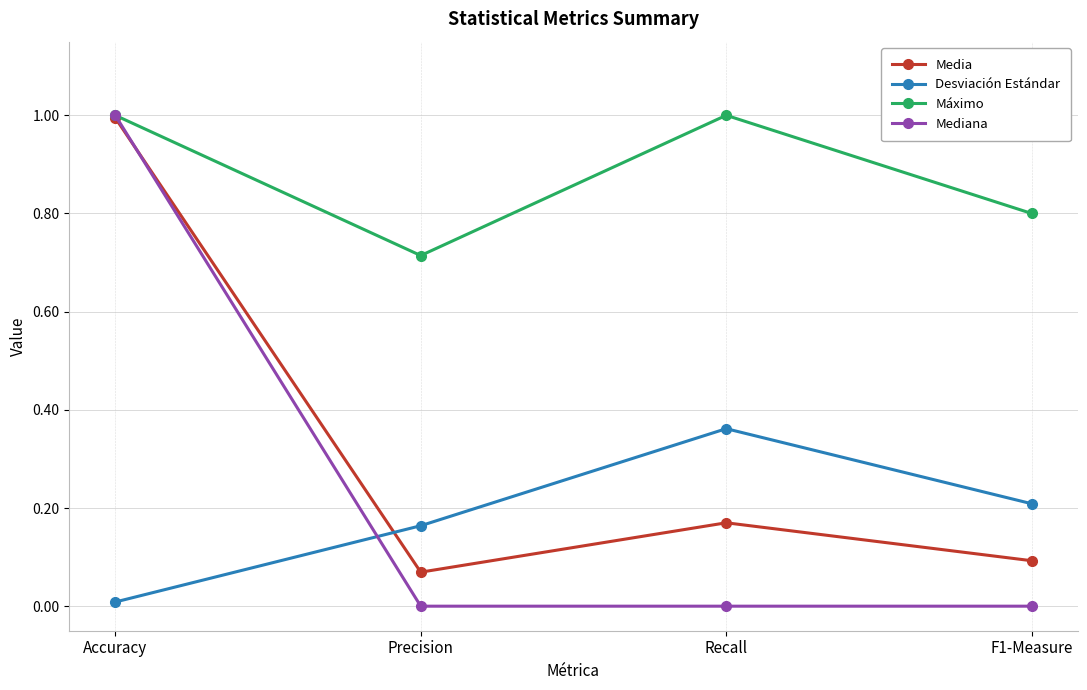

What position from the right is F1-Measure?

1